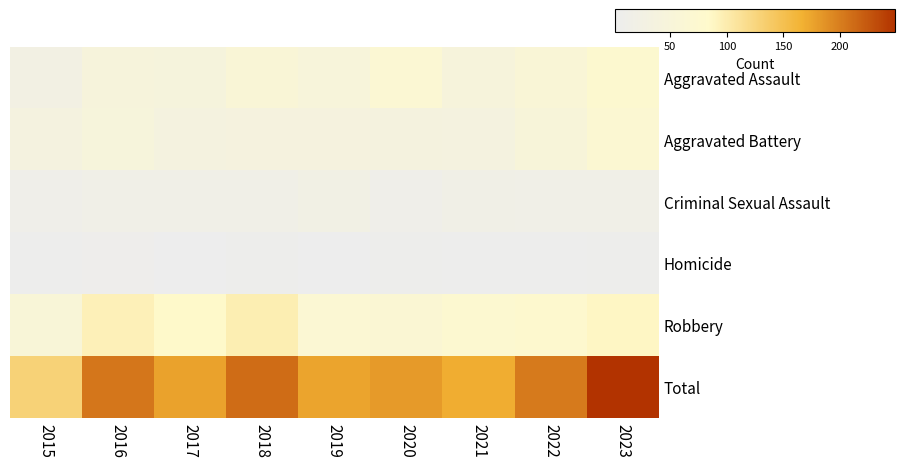

How many distinct data groups are displayed?

6